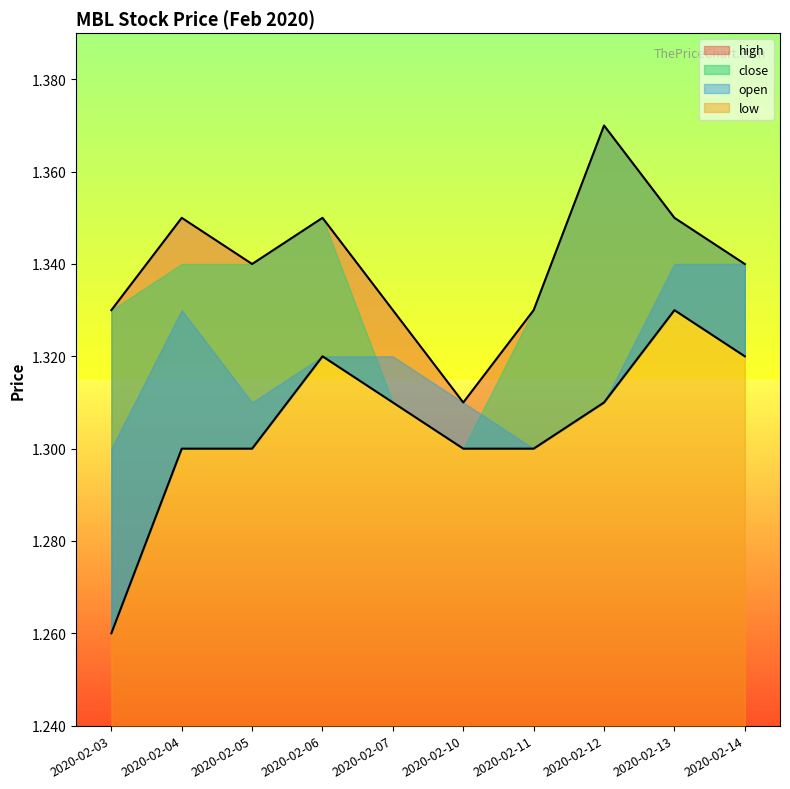

Which series has the widest spread of values?

low